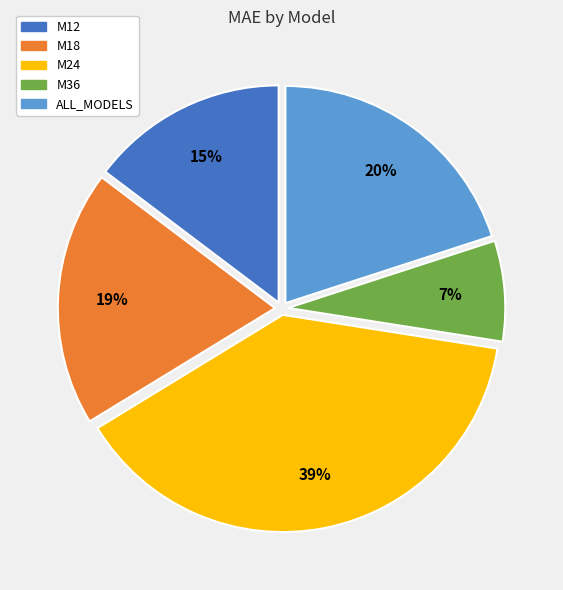

Rank the categories by value from highest to lowest.

M24, ALL_MODELS, M18, M12, M36